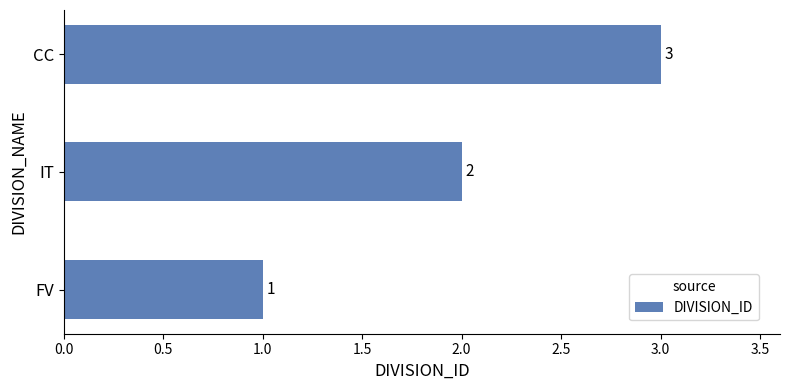

How many bars are there in total?

3